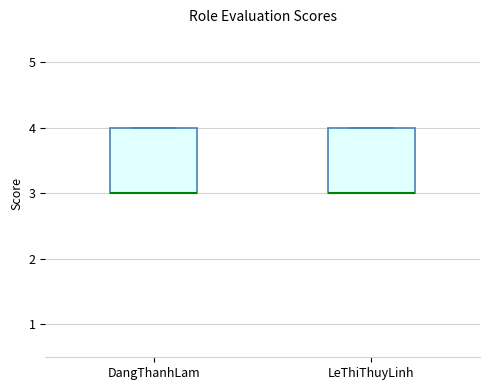

Reading left to right, read every box against the y-axis: the position of its median line, the range the box covers, and the ends of its whiskers. The values are not printed on the chart, so give them approximately, as read against the axis.

DangThanhLam: median 3 (drawn on the box's lower edge), box 3 to 4, whiskers 3 to 4
LeThiThuyLinh: median 3 (drawn on the box's lower edge), box 3 to 4, whiskers 3 to 4